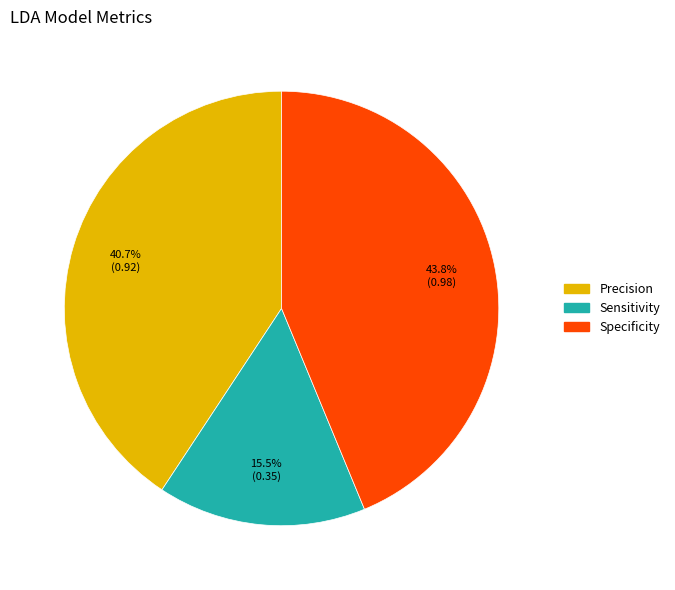

Between Precision and Specificity, which is larger?

Specificity